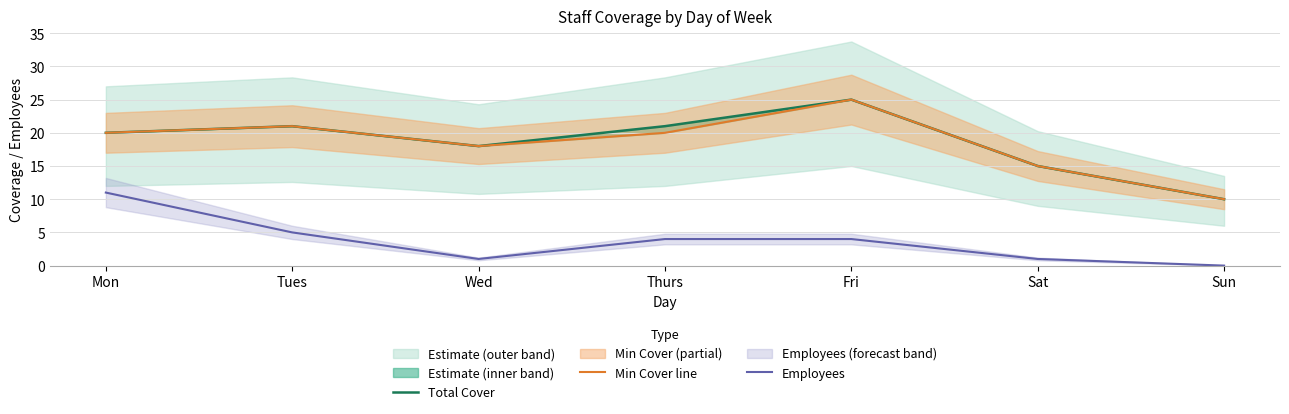

How many values in the Min Cover line series exceed 20?

2